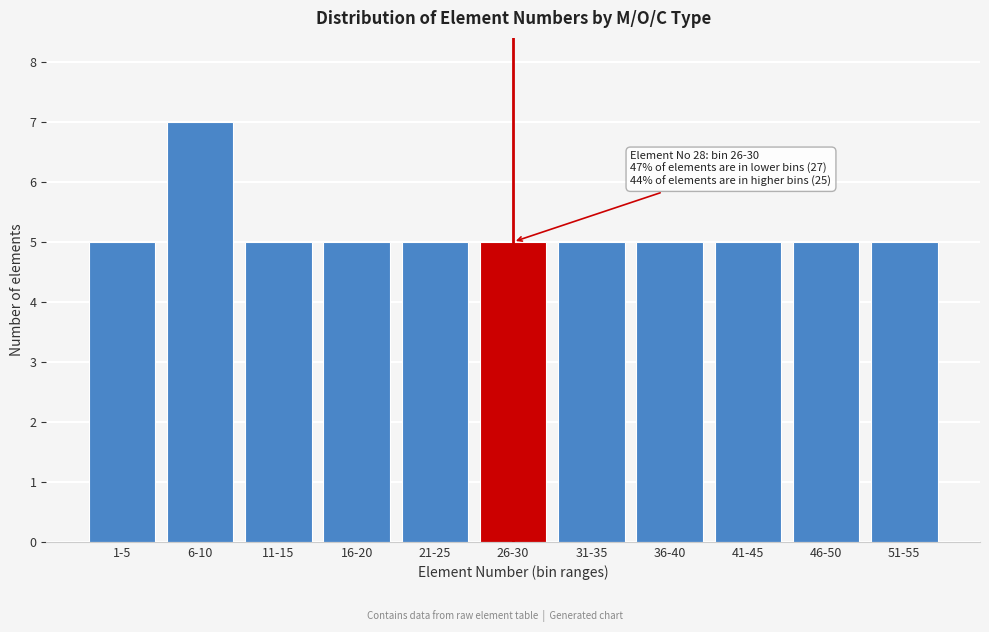

Reading left to right, list all the values displayed in this chart.

5	7	5	5	5	5	5	5	5	5	5